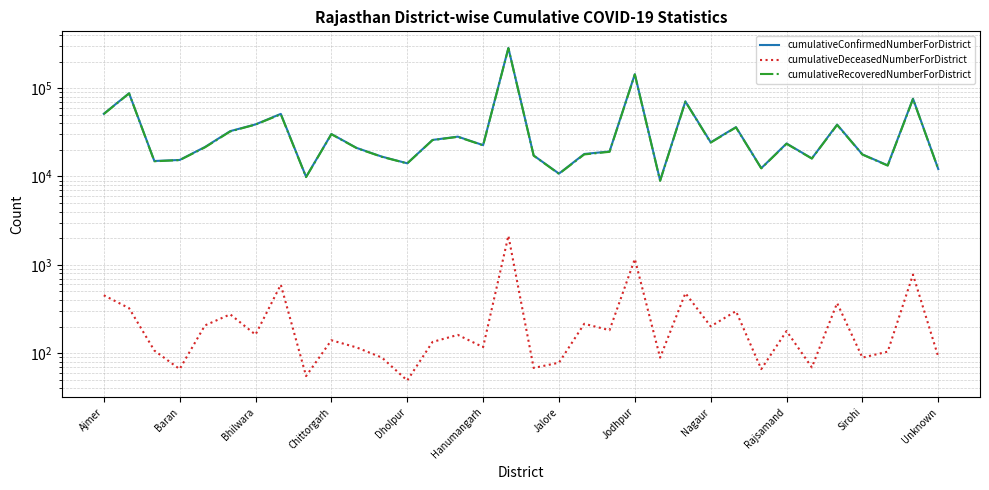

What is the approximate value of cumulativeRecoveredNumberForDistrict at 32?

75212